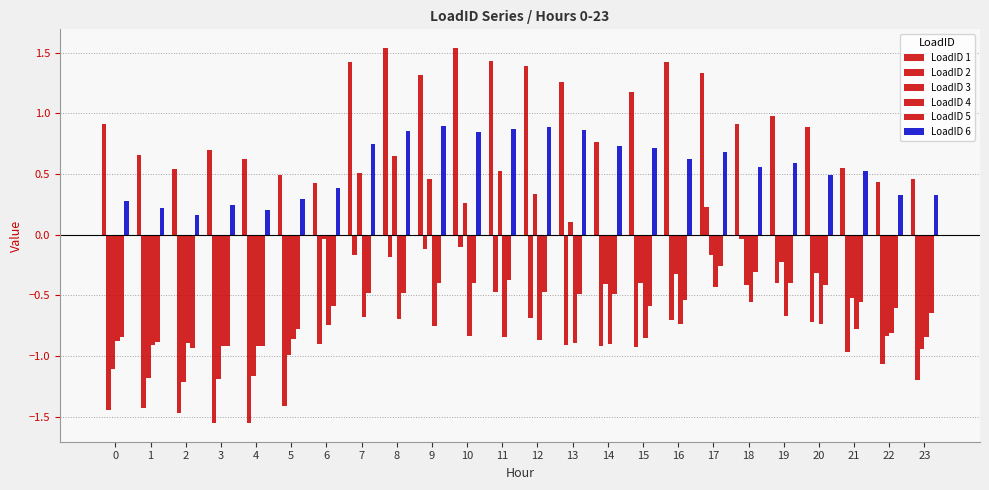

Are the bars horizontal?

No